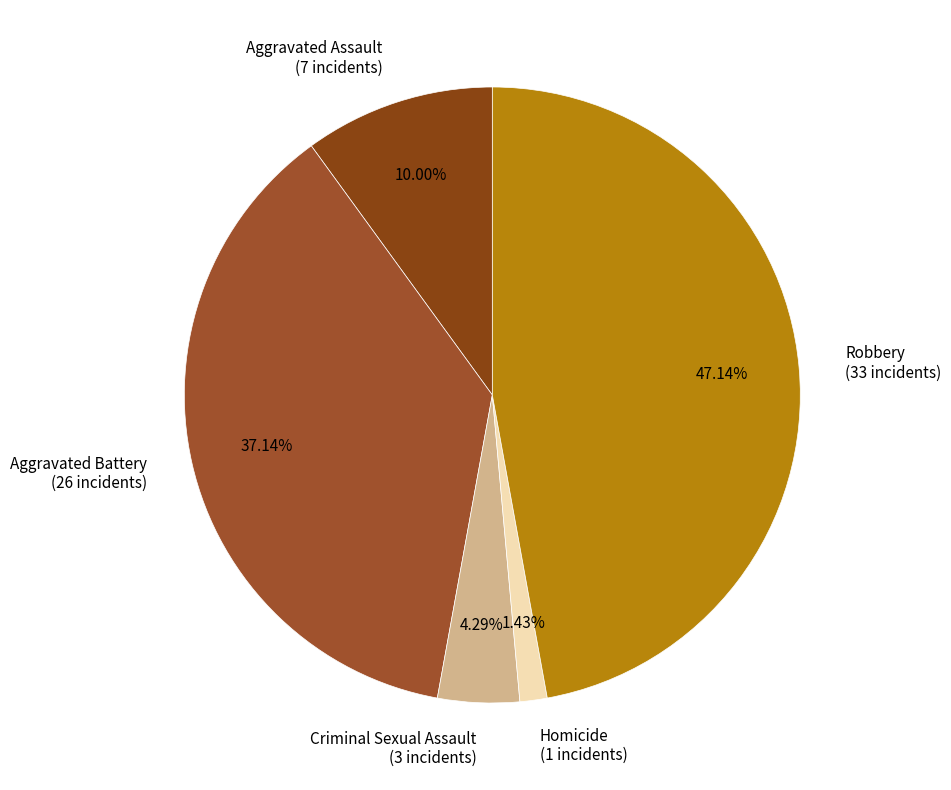

Which category has the smallest portion of the pie?

Homicide